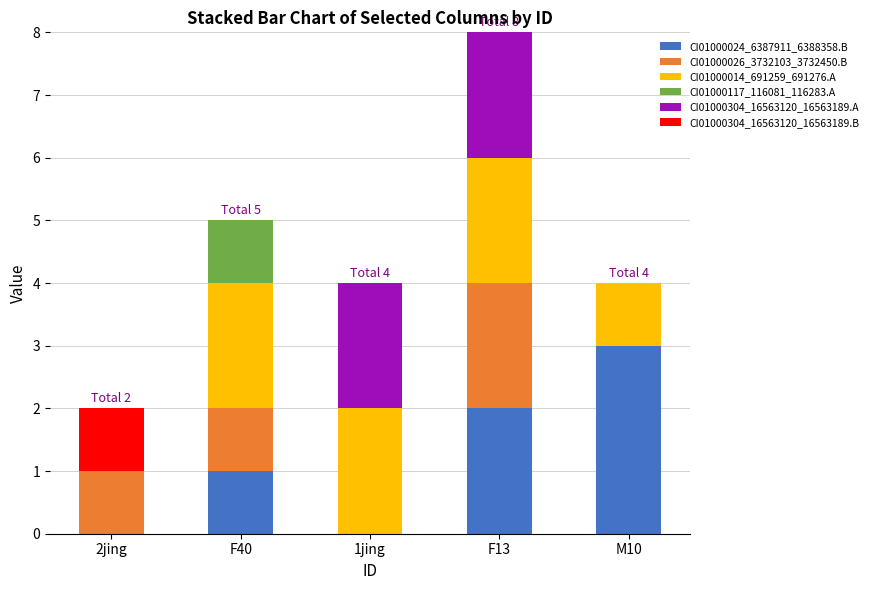

What is the total value across all series at F40?

5